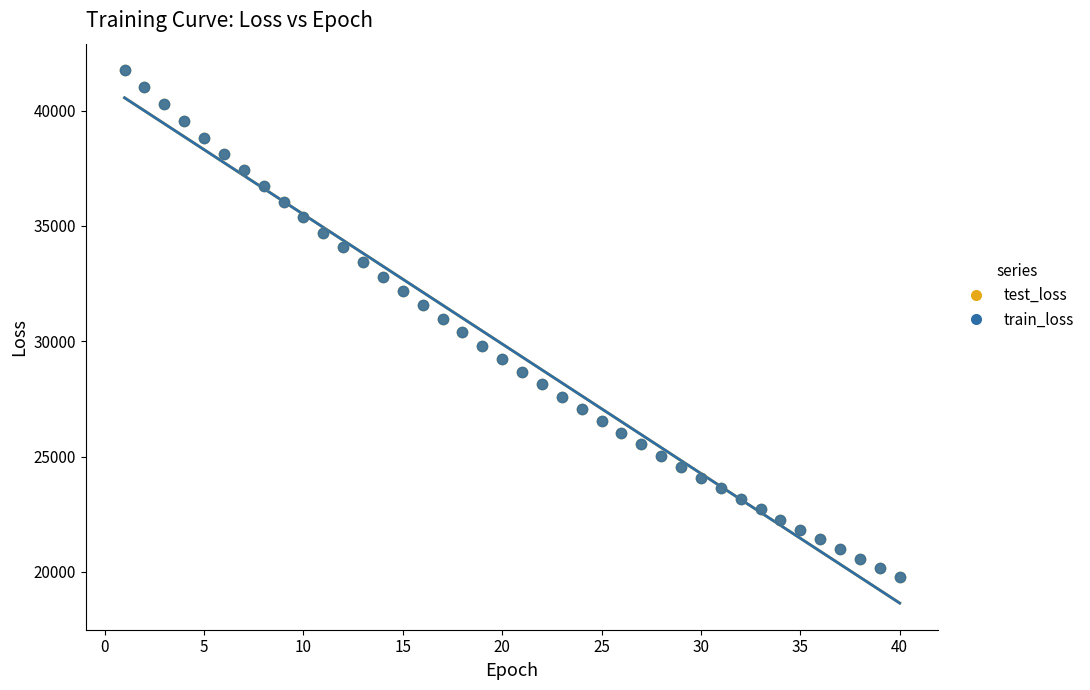

Which series has the largest Y range (max minus min)?

test_loss